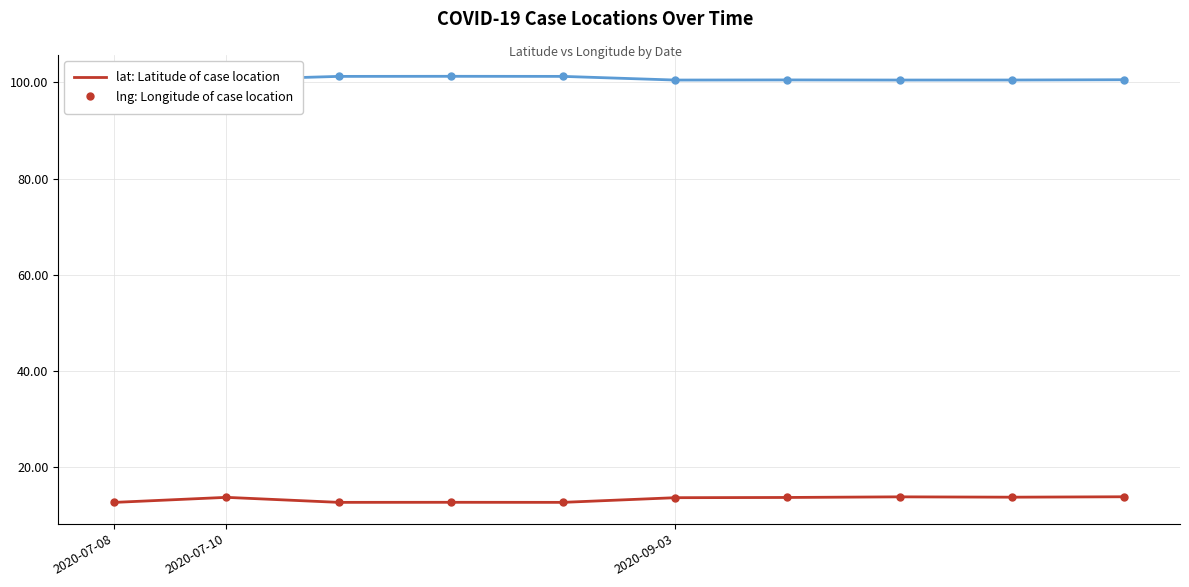

What is the smallest value displayed?

12.7